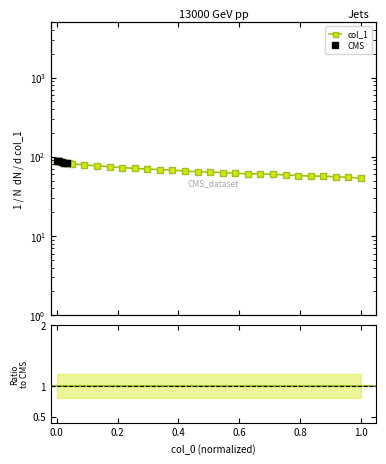

True or false: the data has more than 1 interior local peaks.

False